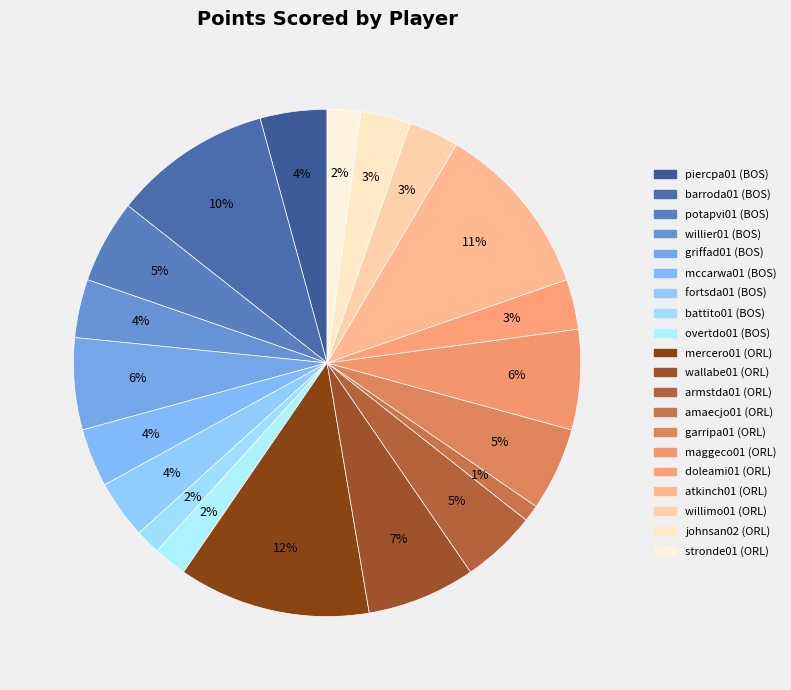

Is it true that armstda01 is 5% of the pie?

True